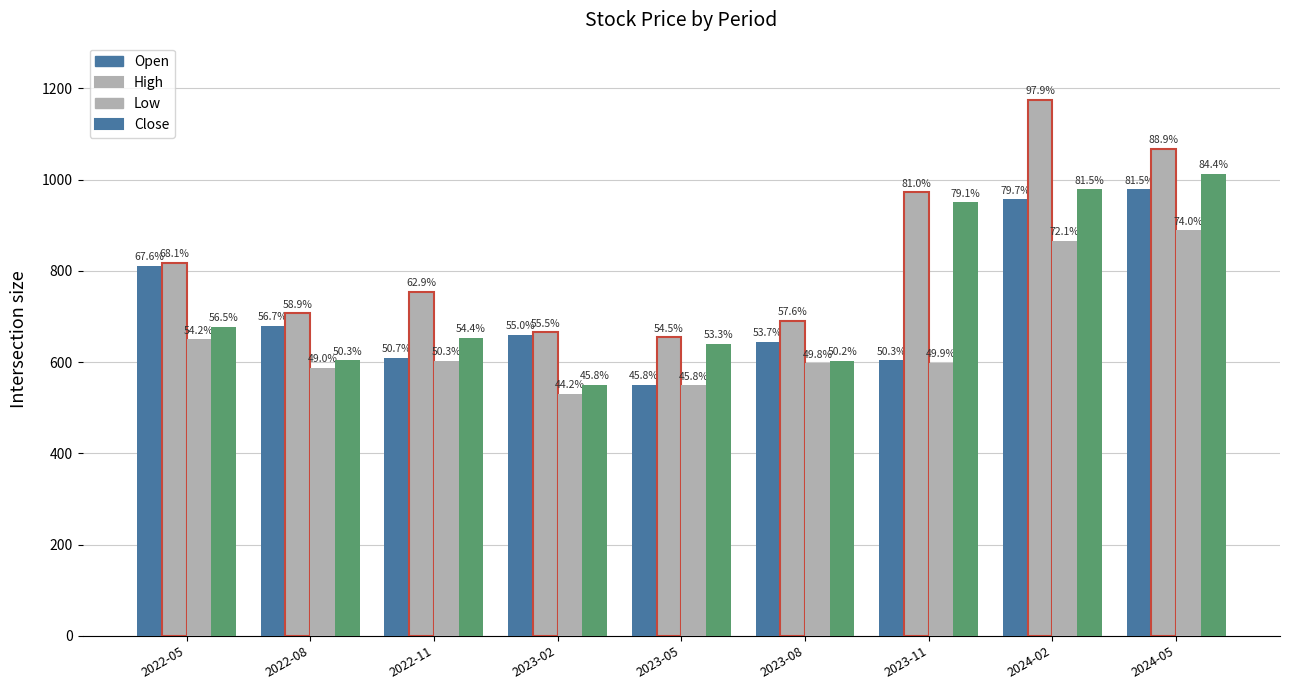

Between 2022-08 and 2024-05, which is larger?

2024-05